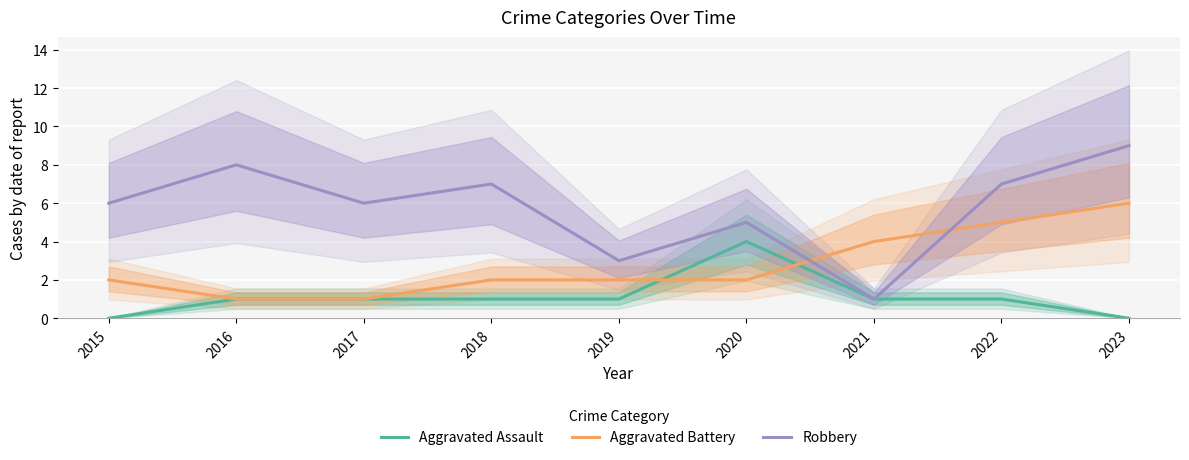

Reading left to right, extract all data points from this chart.

Aggravated Assault: 2015=0	2016=1	2017=1	2018=1	2019=1	2020=4	2021=1	2022=1	2023=0
Aggravated Battery: 2015=2	2016=1	2017=1	2018=2	2019=2	2020=2	2021=4	2022=5	2023=6
Robbery: 2015=6	2016=8	2017=6	2018=7	2019=3	2020=5	2021=1	2022=7	2023=9